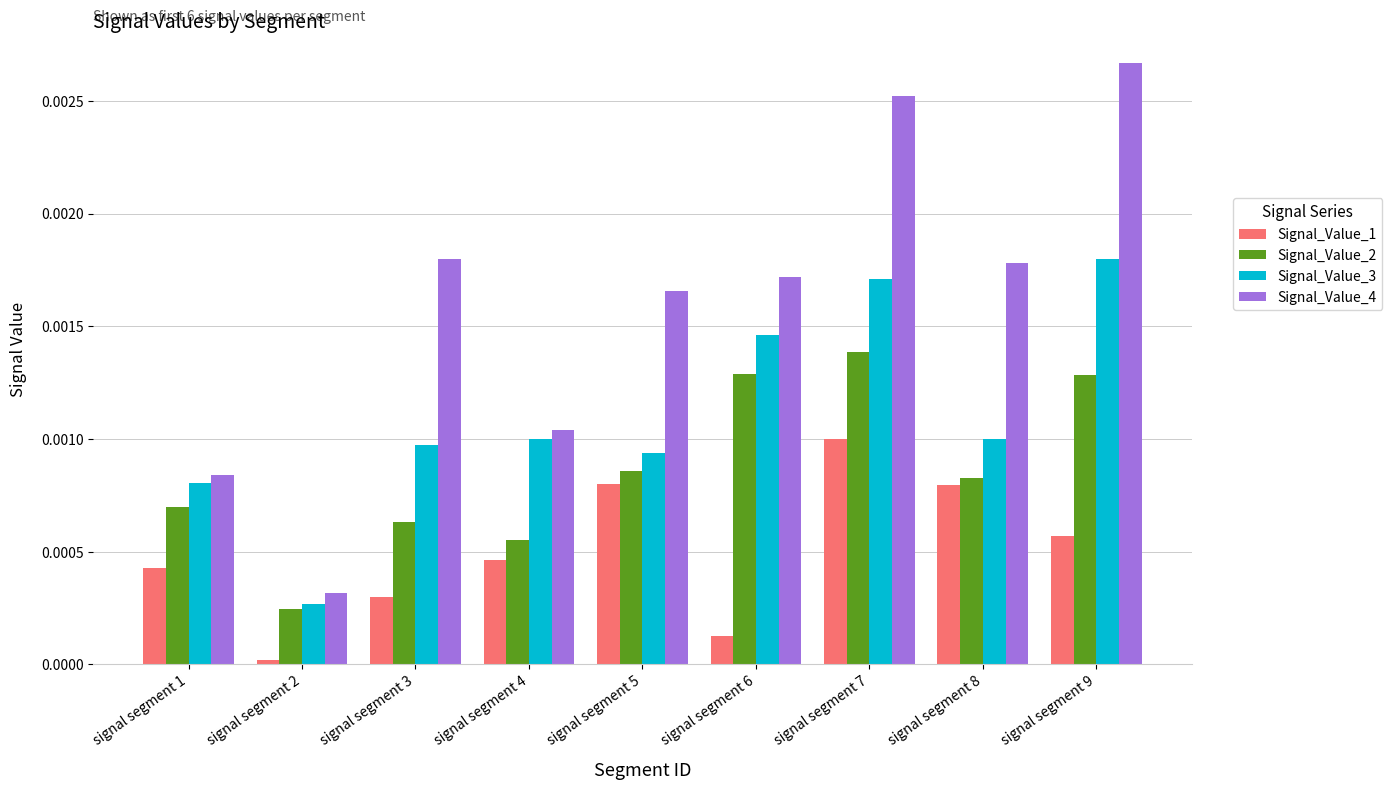

Is the value of Signal_Value_4 at signal segment 7 greater than the value of Signal_Value_1 at signal segment 8?

Yes